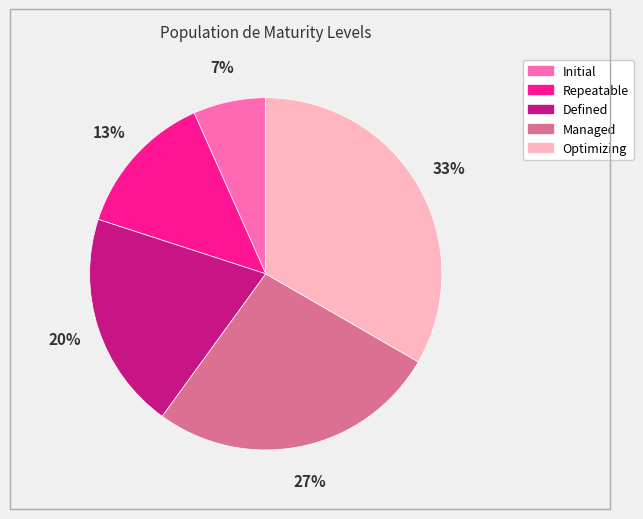

To the nearest percent, what is the combined percentage of Initial and Repeatable?

20%